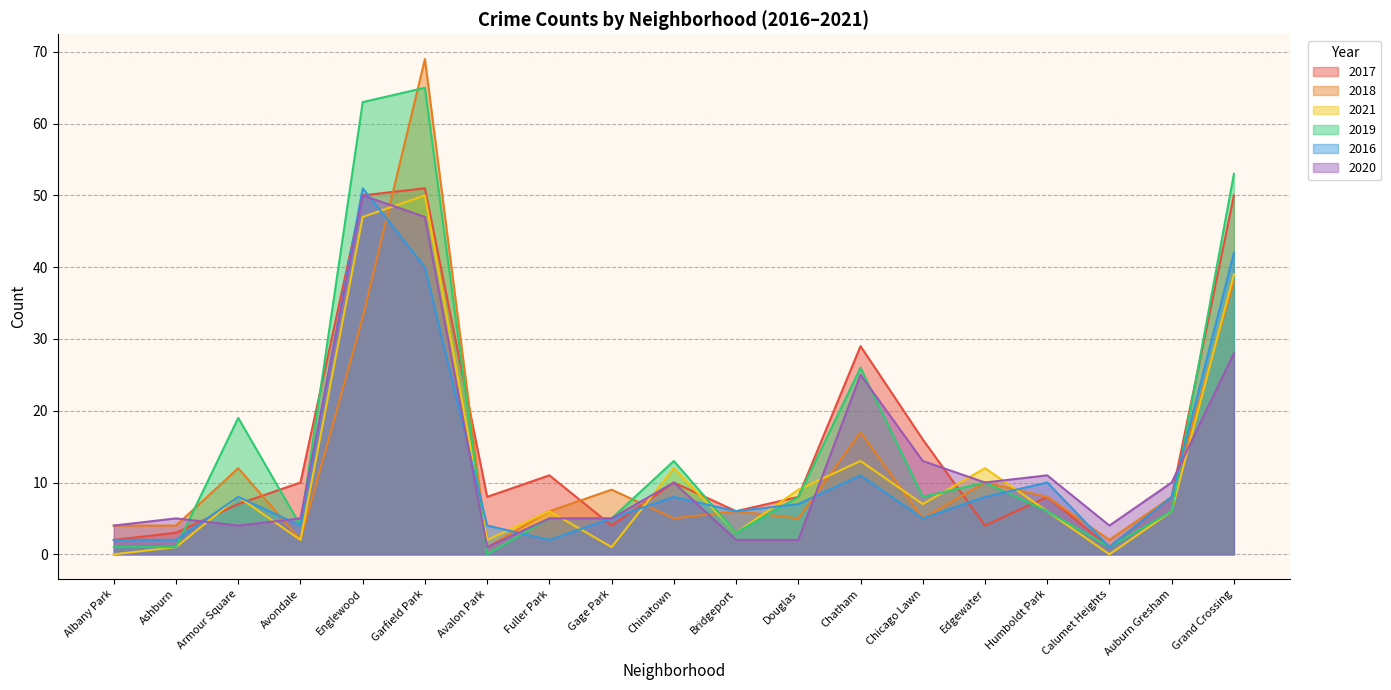

Where does the 2021 series first go above 6?

Armour Square